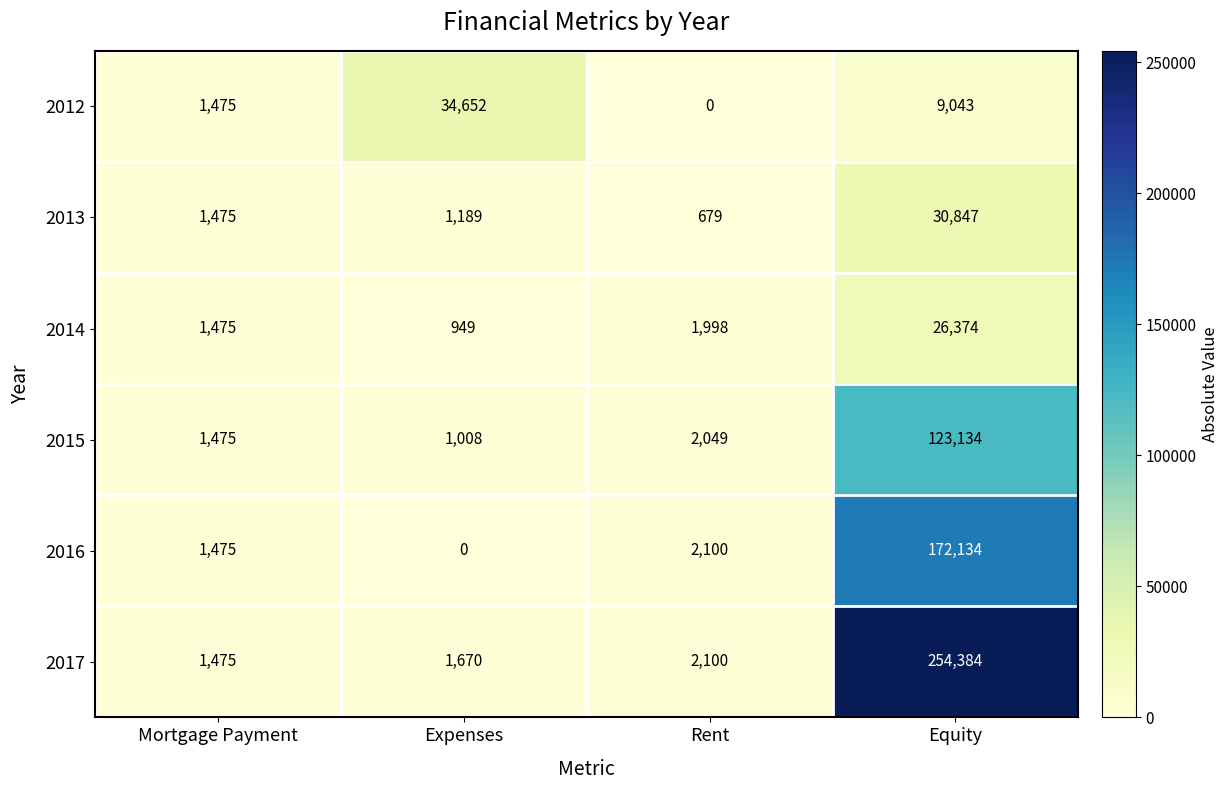

Which series has the largest range (max minus min)?

2017